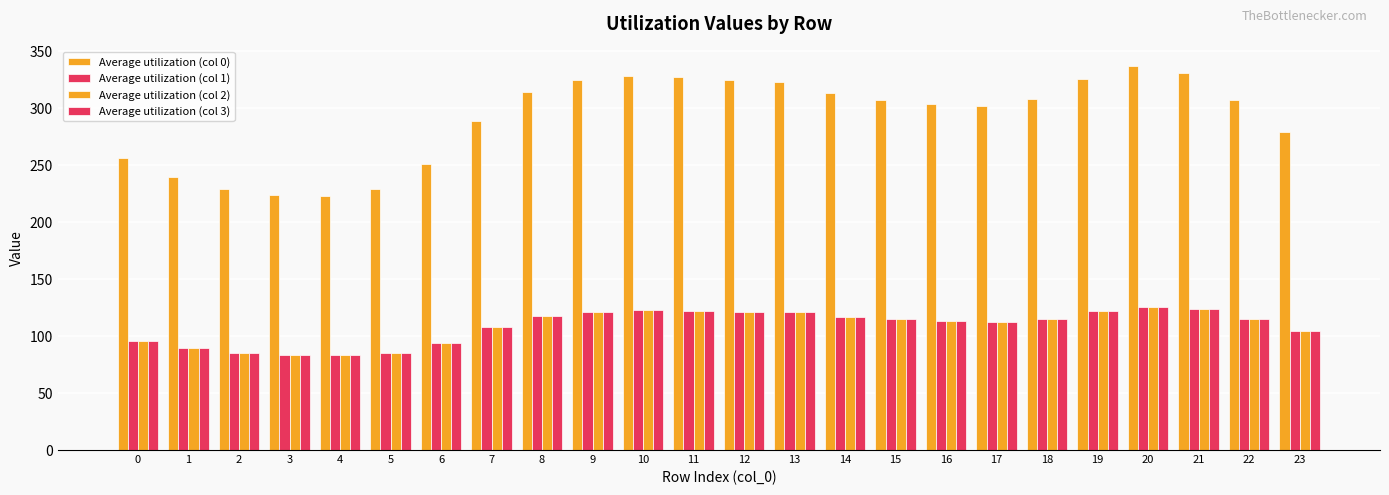

Which category has the lowest value across all series?

4